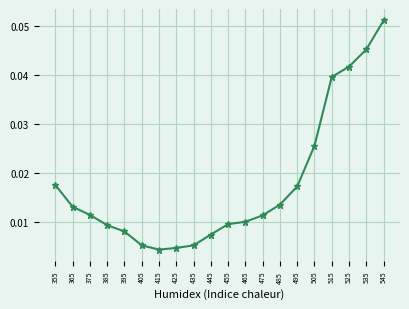

Which category has the highest value across all series?

545